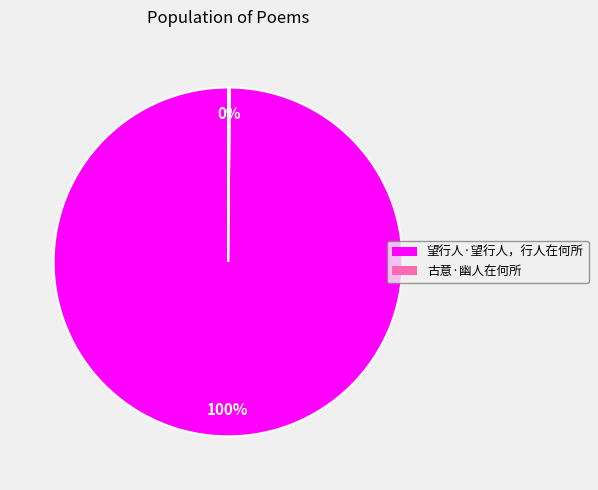

Which category accounts for the majority?

望行人·望行人，行人在何所